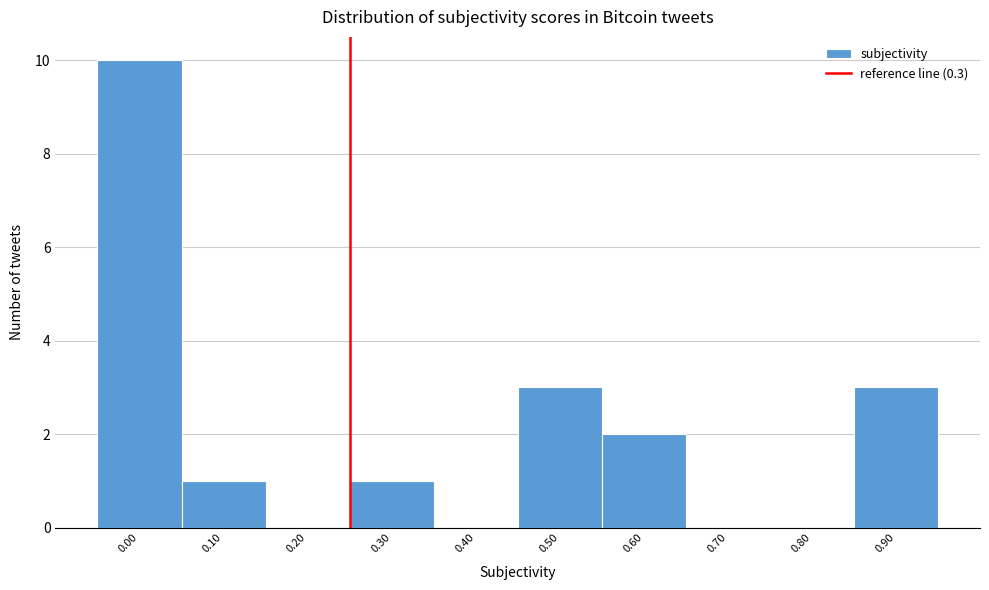

Reading left to right, what are all the values shown in this chart?

0.00=10	0.10=1	0.20=0	0.30=1	0.40=0	0.50=3	0.60=2	0.70=0	0.80=0	0.90=3